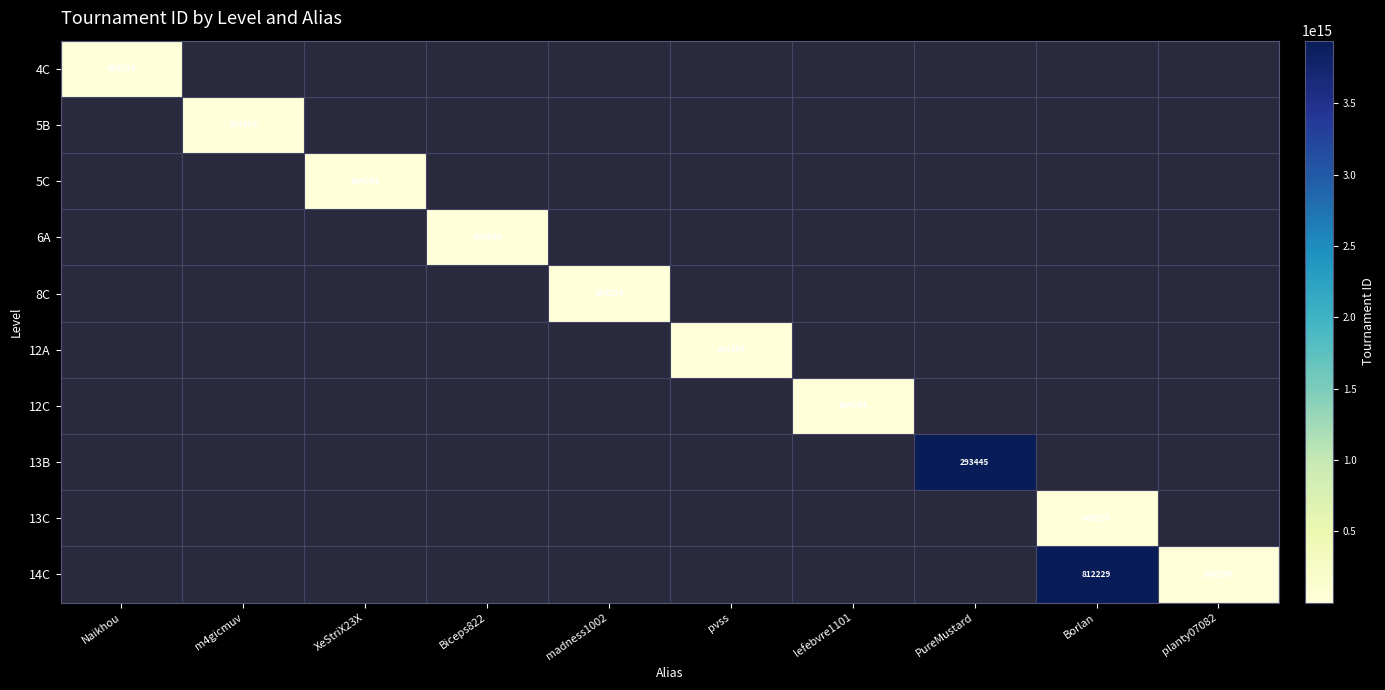

True or false: 6A has a value of 1273416 at Biceps822.

False